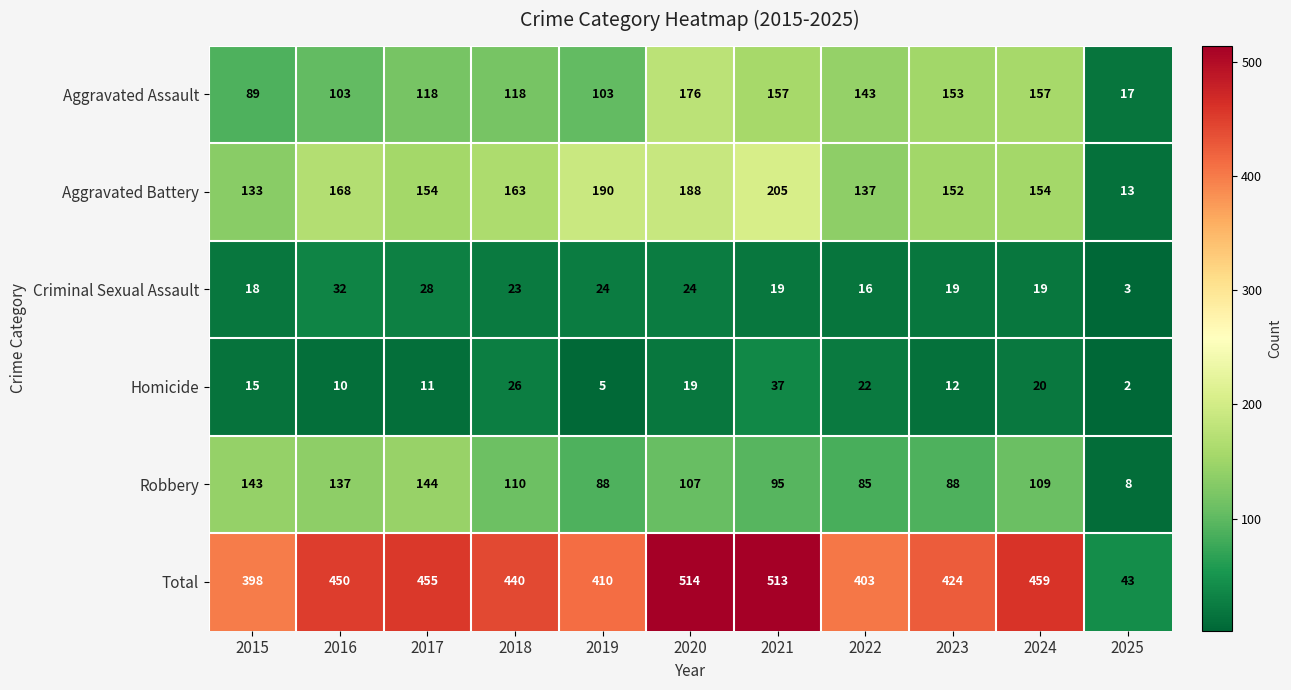

At how many categories does at least one series exceed 55?

10